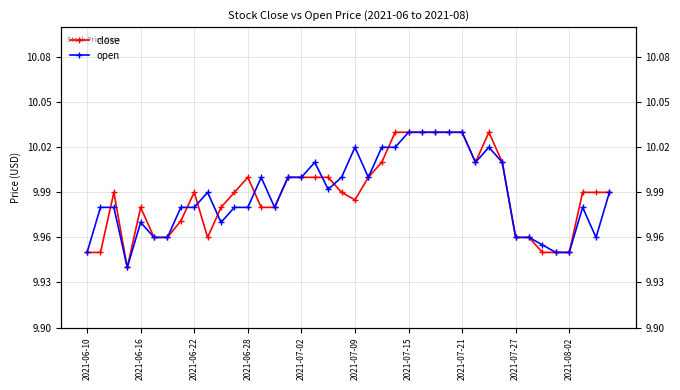

Is the value of close at 31 greater than the value of open at 21?

Yes